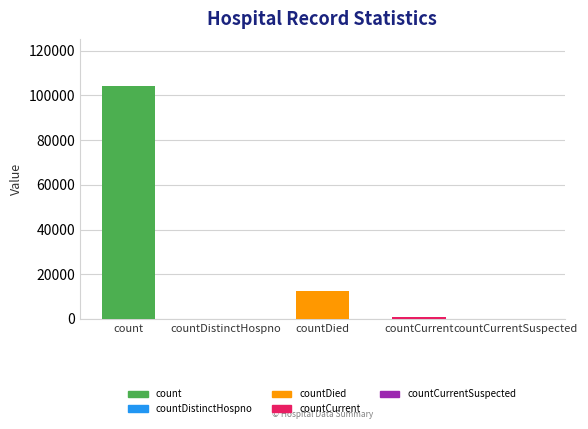

The chart shows a value of 4756 at countDied. True or false?

False